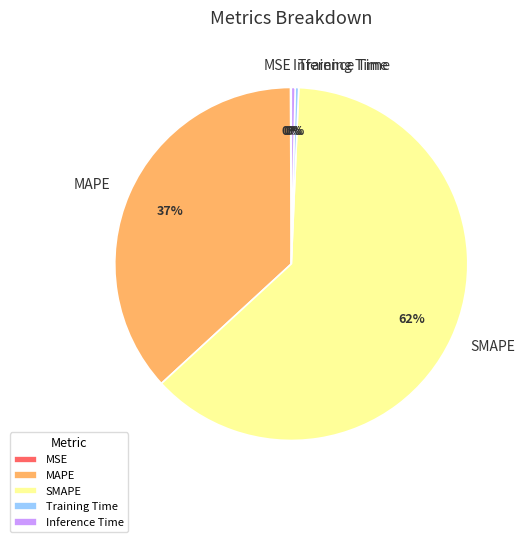

Which category has the biggest portion of the pie?

SMAPE